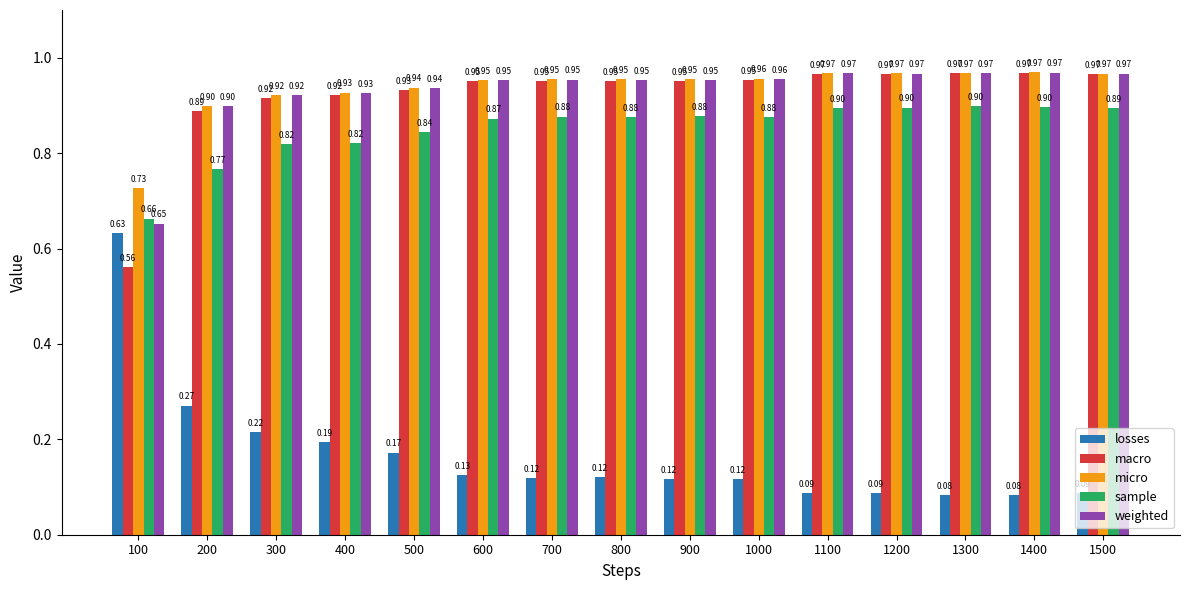

Which series changed the most between 100 and 900?

losses